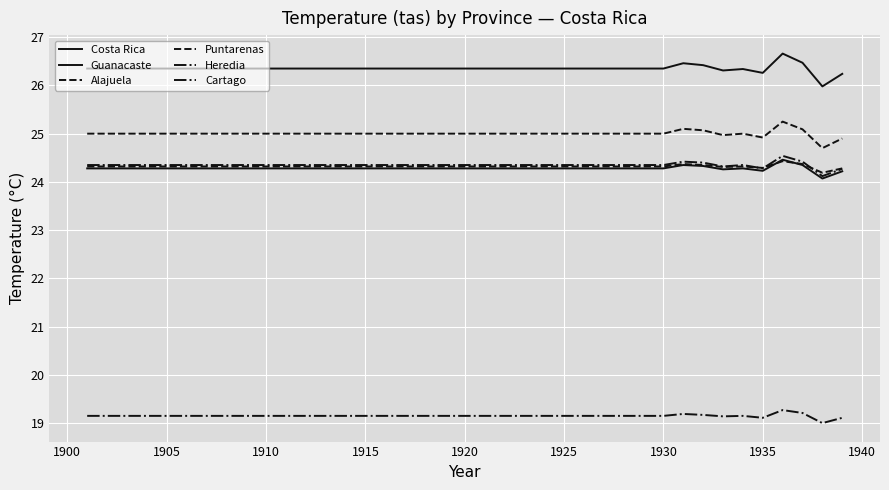

Does the chart have visible grid lines?

Yes